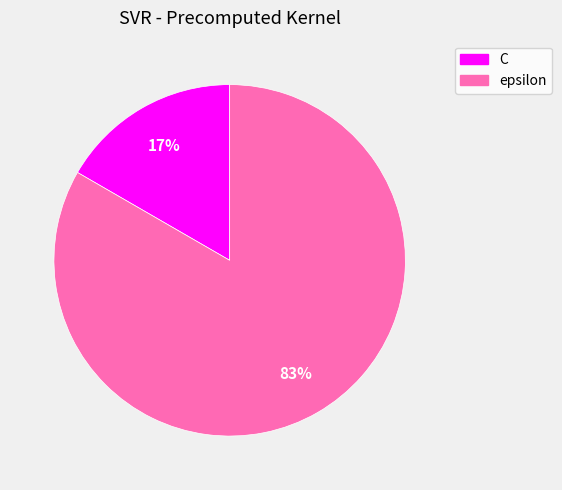

Do epsilon and C together represent more than half of the pie?

Yes